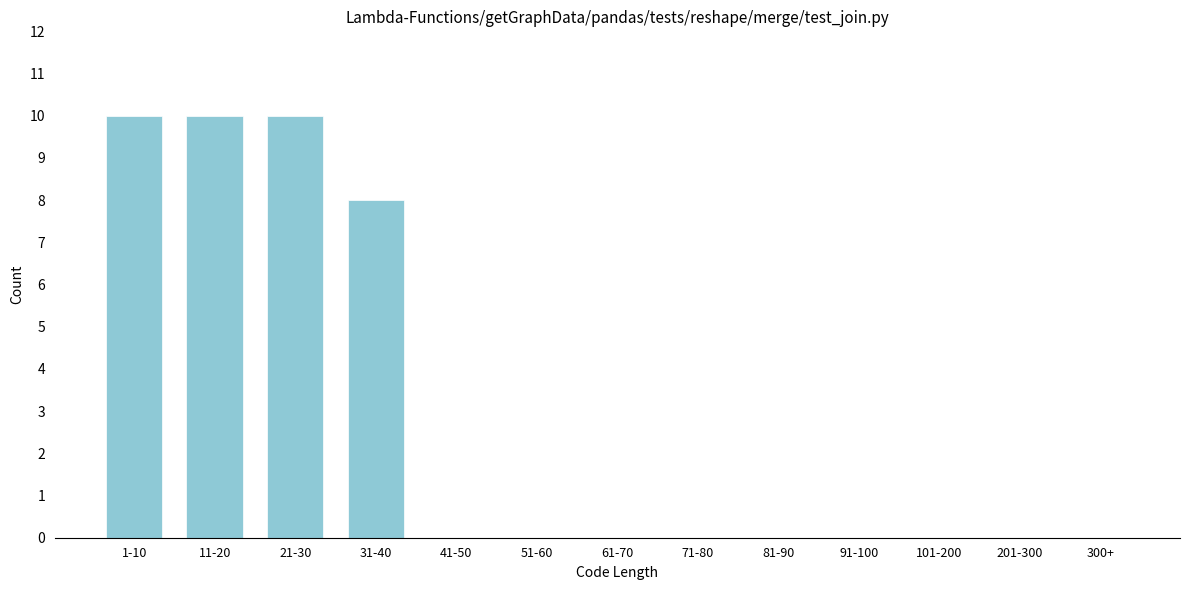

Reading left to right, what are all the values shown in this chart?

1-10=10	11-20=10	21-30=10	31-40=8	41-50=0	51-60=0	61-70=0	71-80=0	81-90=0	91-100=0	101-200=0	201-300=0	300+=0